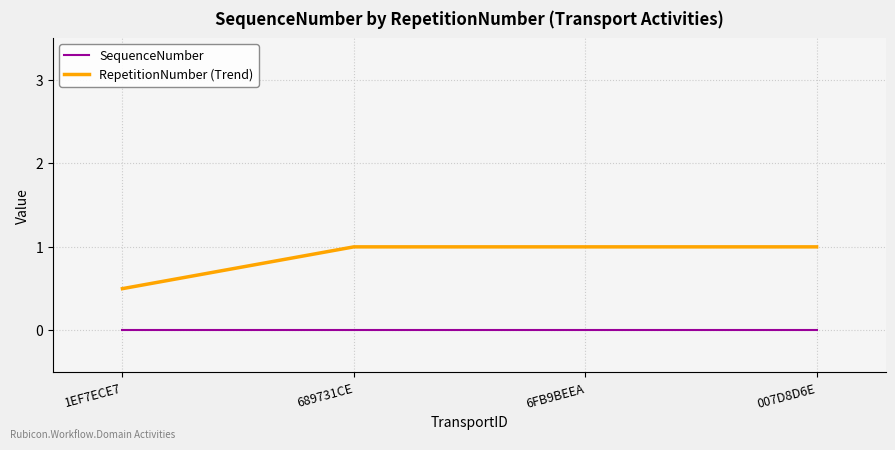

How many categories are shown in the chart?

4